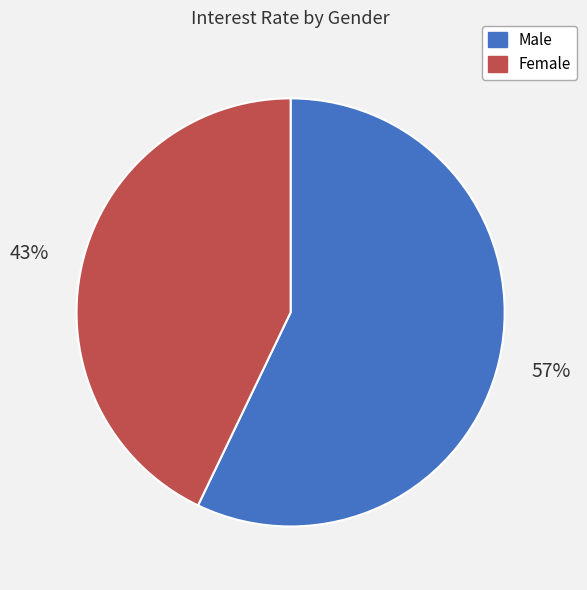

Rank the categories by value from lowest to highest.

Female, Male